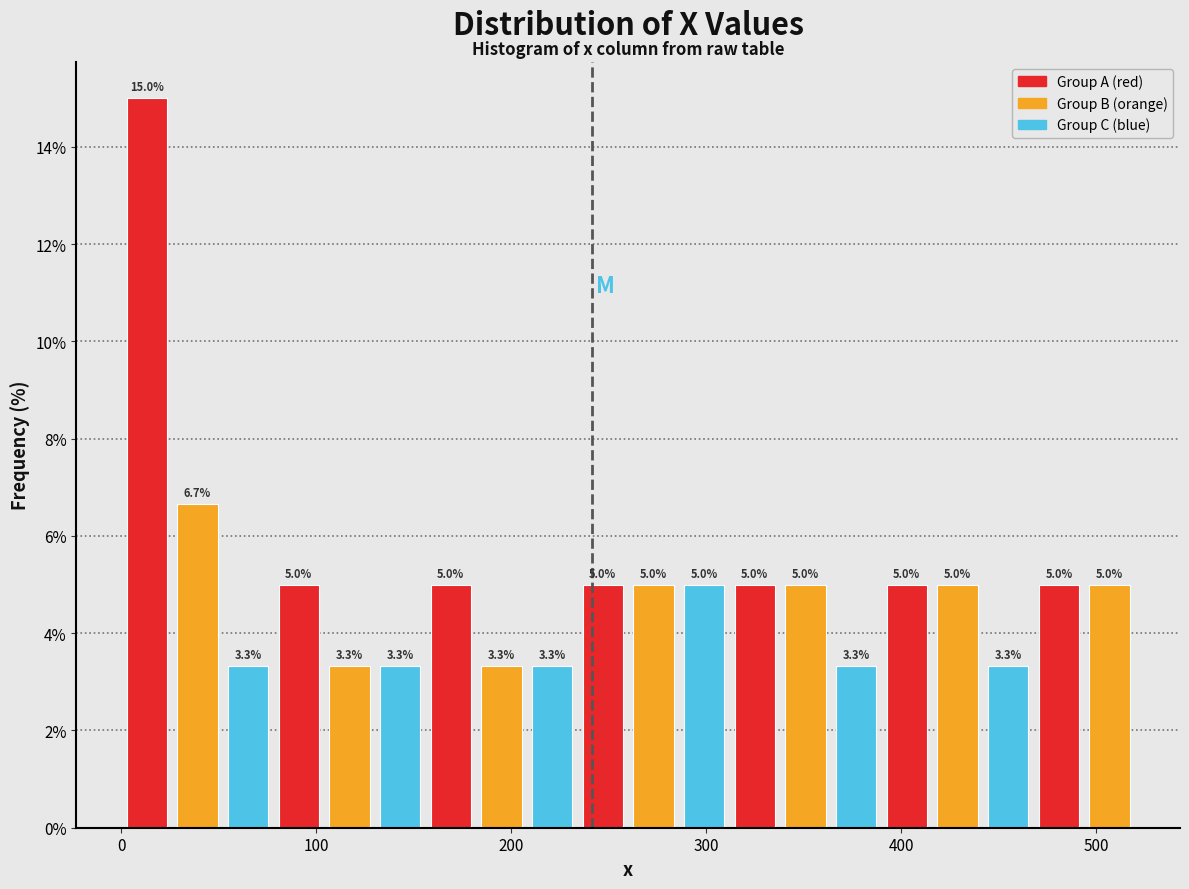

Around what value on the x-axis is the tallest bar? Give the approximate position of its centre, as read against the axis.

10